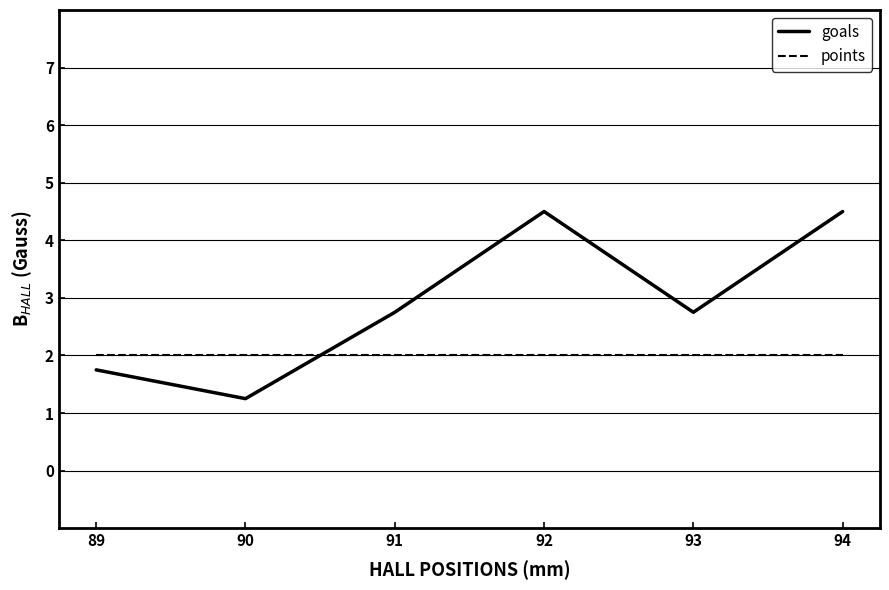

What is the greatest value displayed?

4.5